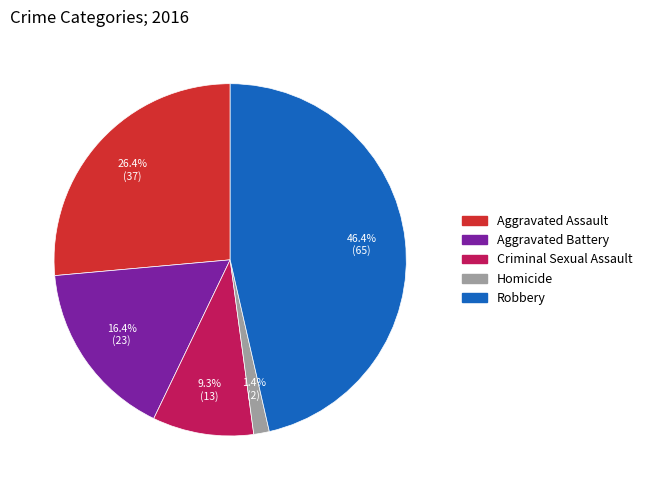

To the nearest percent, what is the difference between the largest and smallest slice percentages?

45%